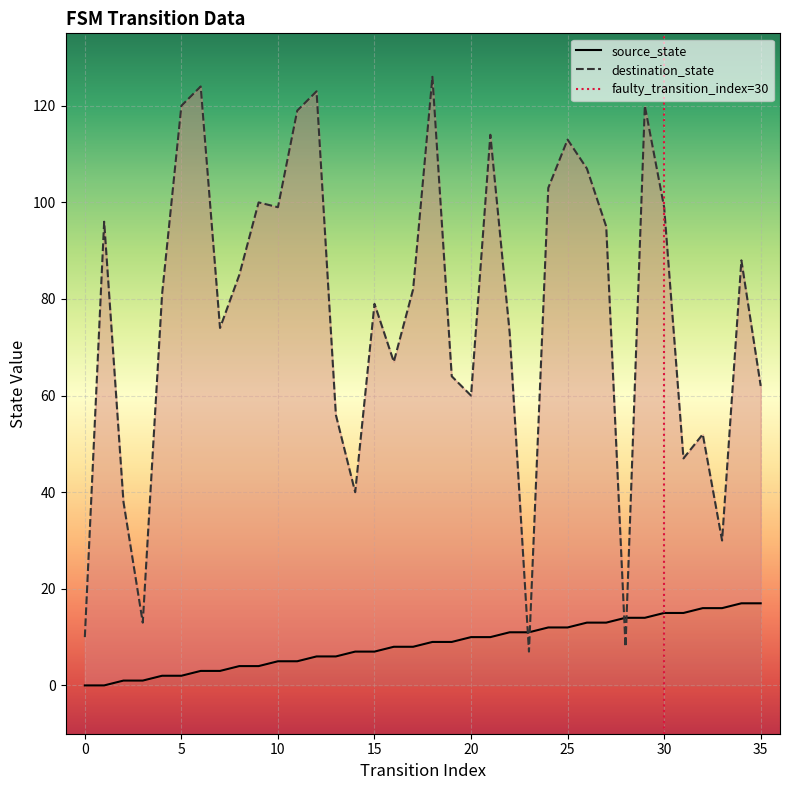

What is the value of the destination_state point at the 9th from the left?

85